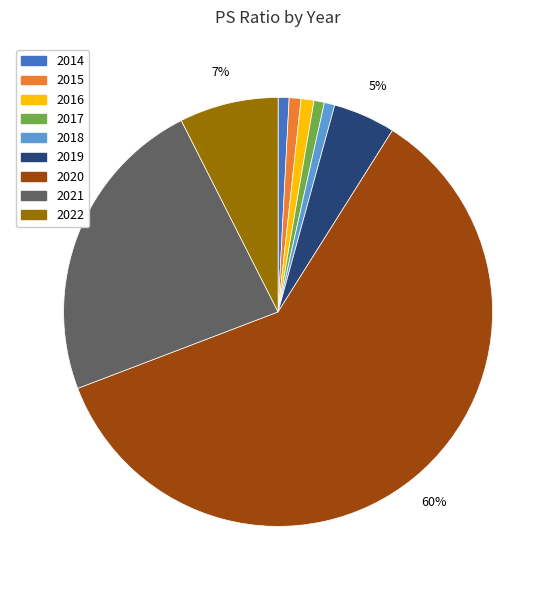

Is the sum of 2021 and 2020 greater than half?

Yes